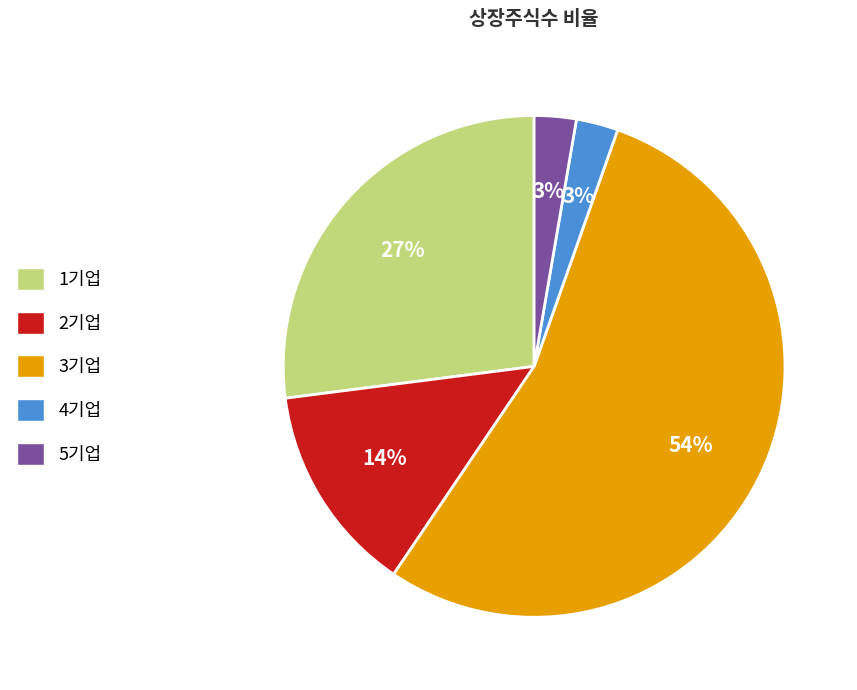

To the nearest percent, what percentage of the pie is 1기업?

27%